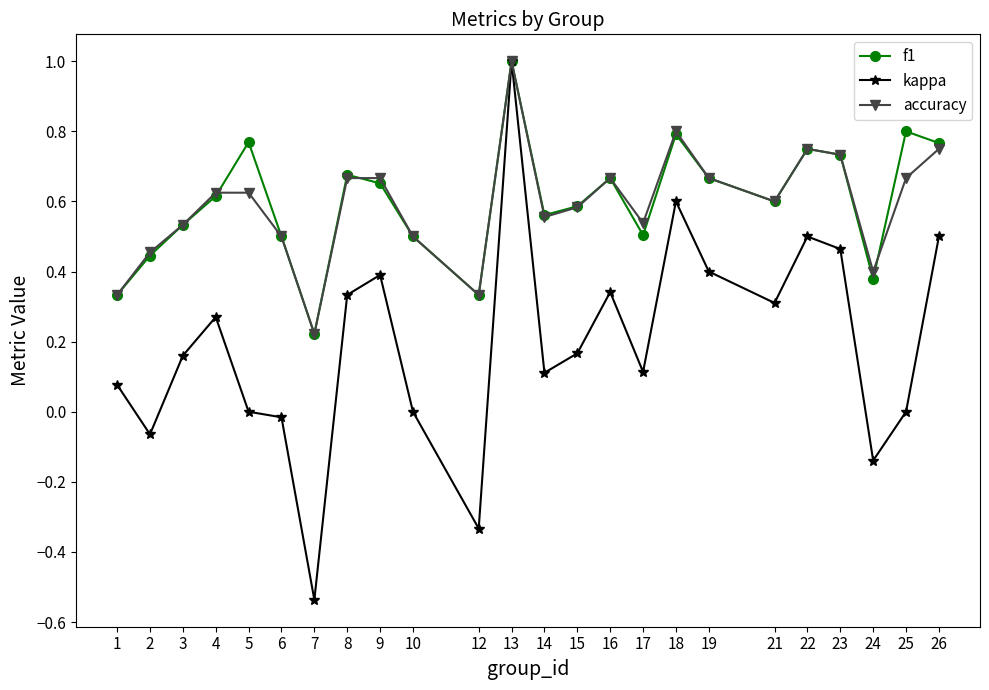

Between 1 and 4, which series saw the biggest shift?

accuracy